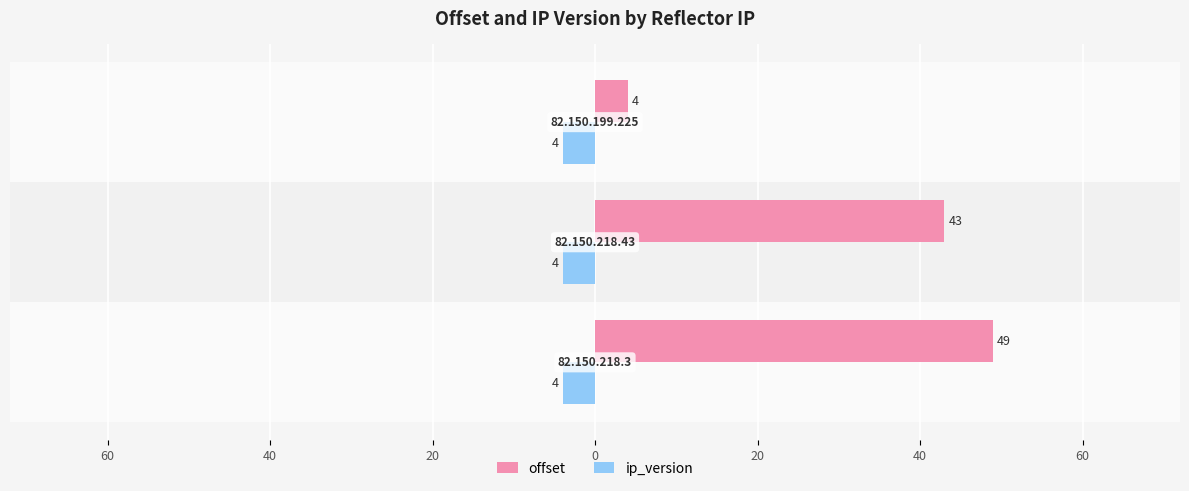

What are all the series names shown in the legend?

offset, ip_version